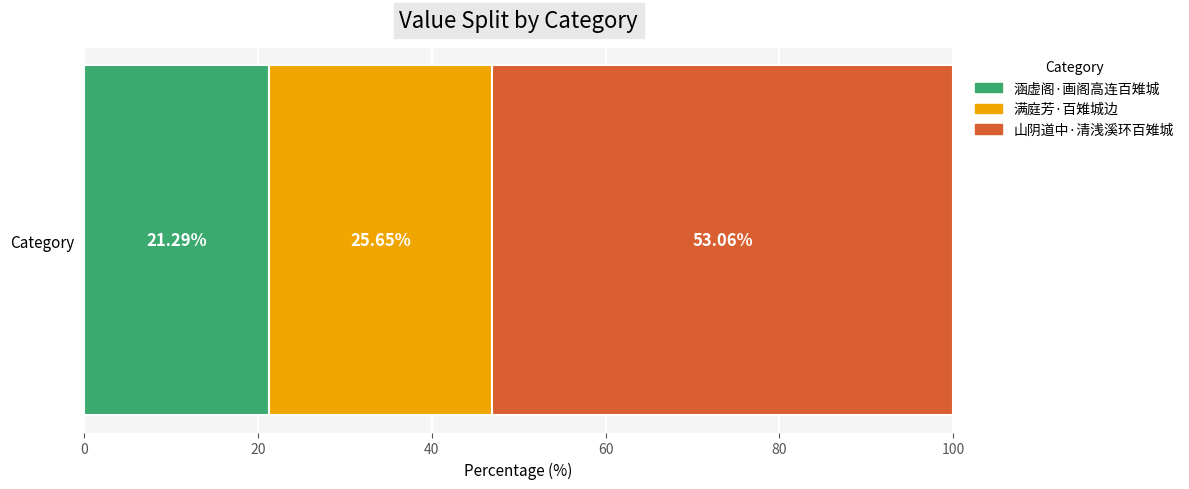

List the labels in order of 涵虚阁·画阁高连百雉城 value, largest first.

Category